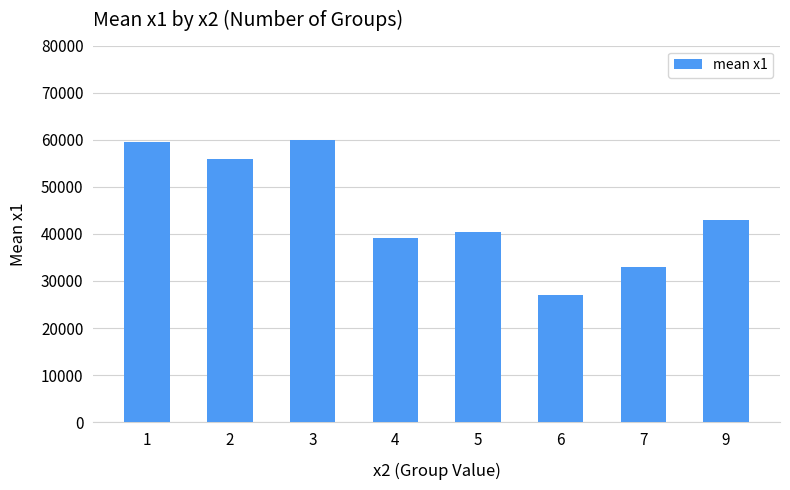

What is the ratio of the value at 4 to the value at 5?

1.0